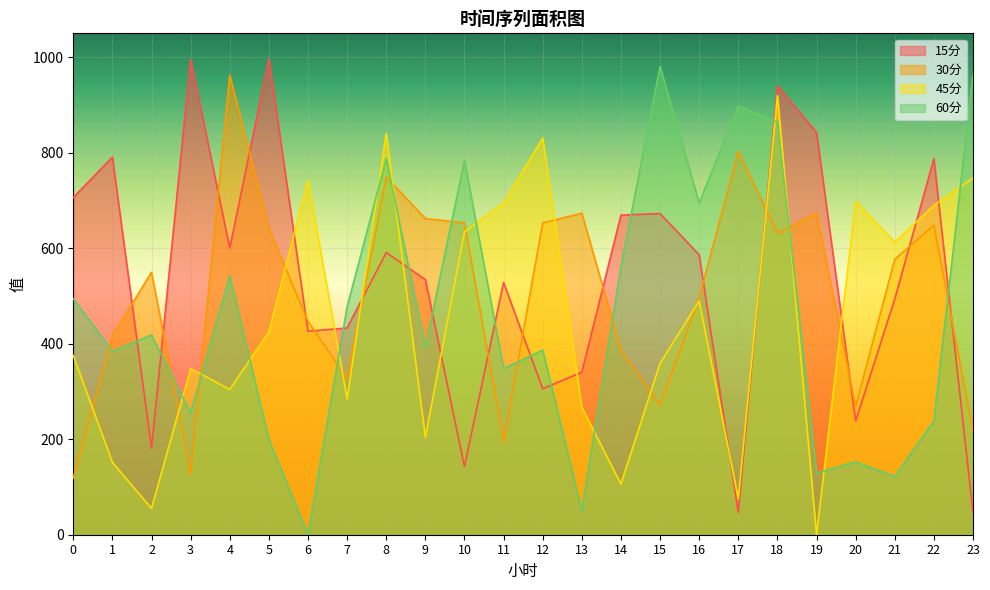

What is the difference between the 15分 values at 20 and 7?

194.6